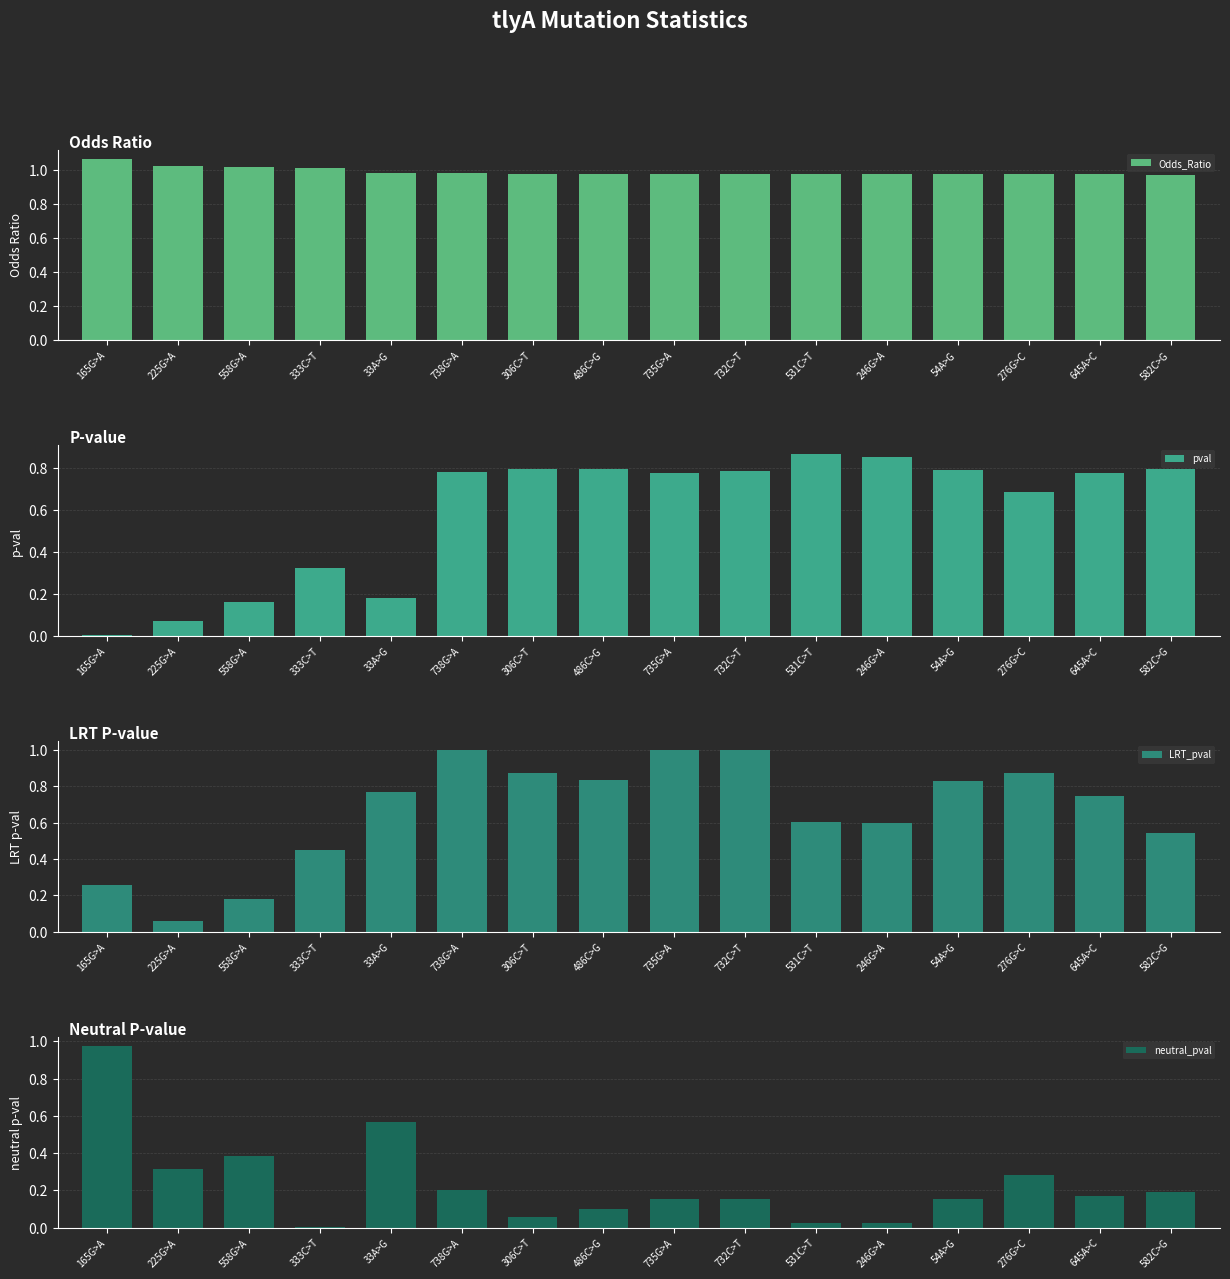

Is the value of pval at 246G>A greater than the value of LRT_pval at 732C>T?

No